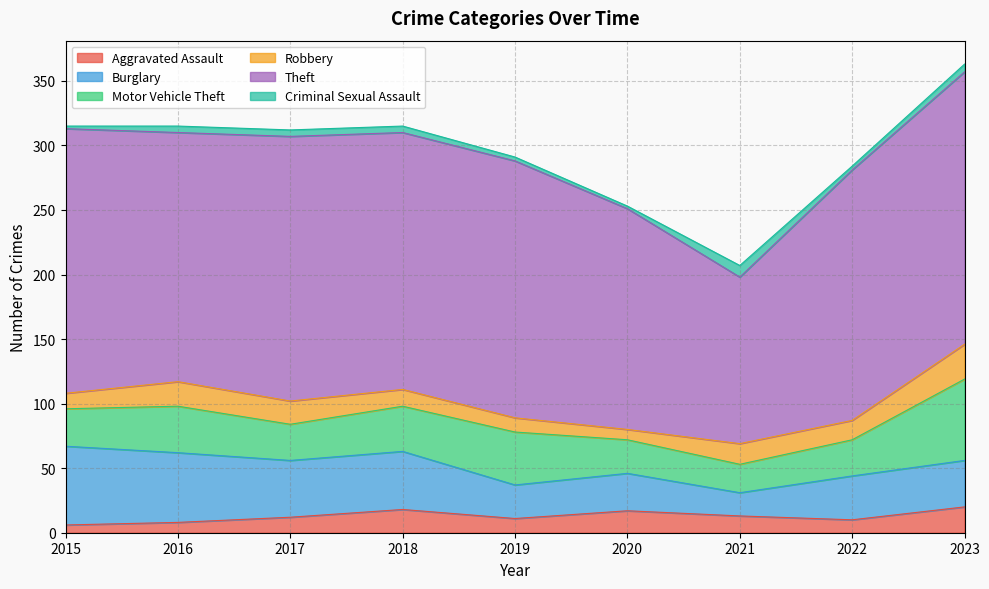

Is the value of Robbery at 2018 greater than the value of Theft at 2022?

No